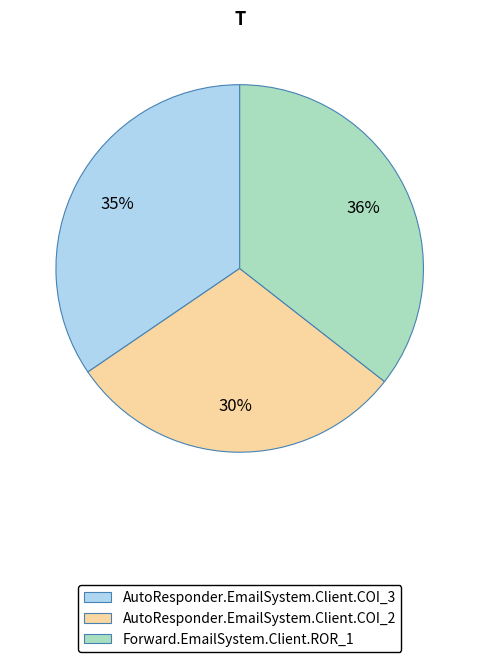

To the nearest percent, what is the difference between the AutoResponder.EmailSystem.Client.COI_2 and Forward.EmailSystem.Client.ROR_1 slice percentages?

6%